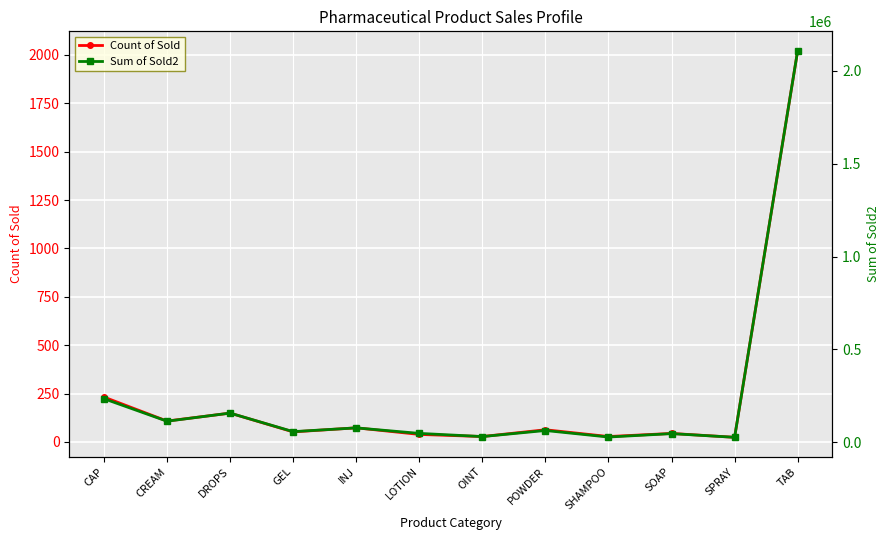

Which series has the largest total across all categories?

Sum of Sold2